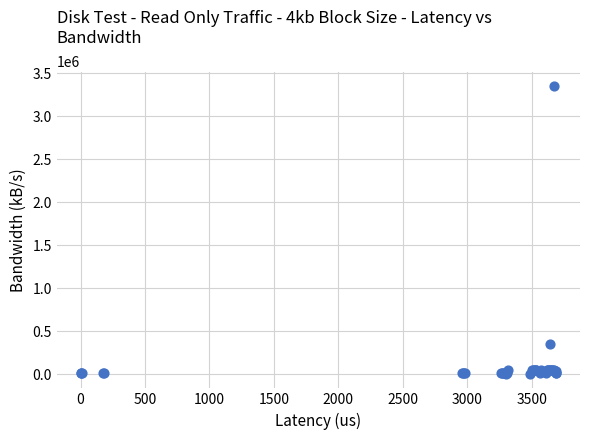

What Y value in the scatter plot is closest to 1676477?

350000.0